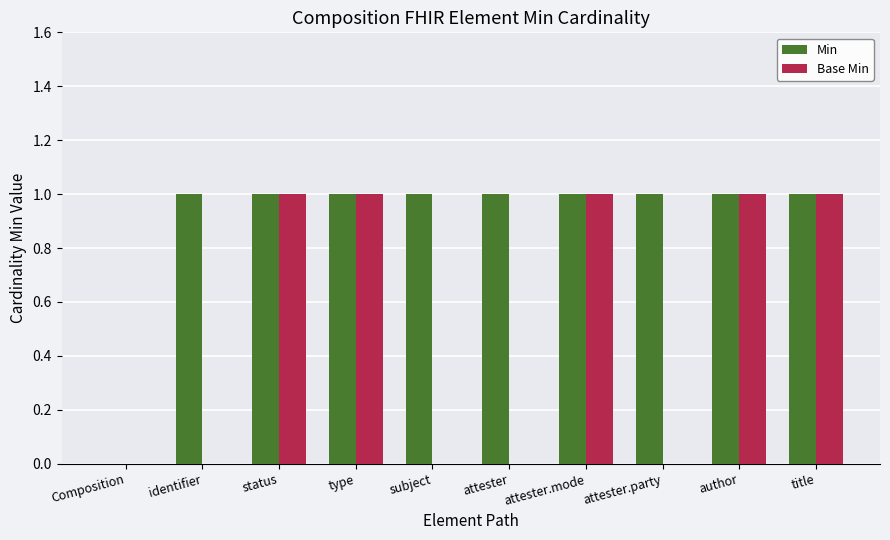

Reading right to left, transcribe all the data shown in this chart.

Min: title=1	author=1	attester.party=1	attester.mode=1	attester=1	subject=1	type=1	status=1	identifier=1	Composition=0
Base Min: title=1	author=1	attester.party=0	attester.mode=1	attester=0	subject=0	type=1	status=1	identifier=0	Composition=0